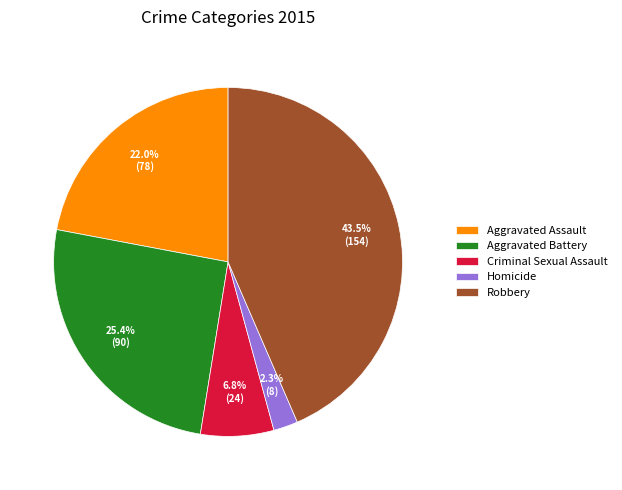

What is the ratio of the value at Aggravated Assault to the value at Aggravated Battery?

0.9